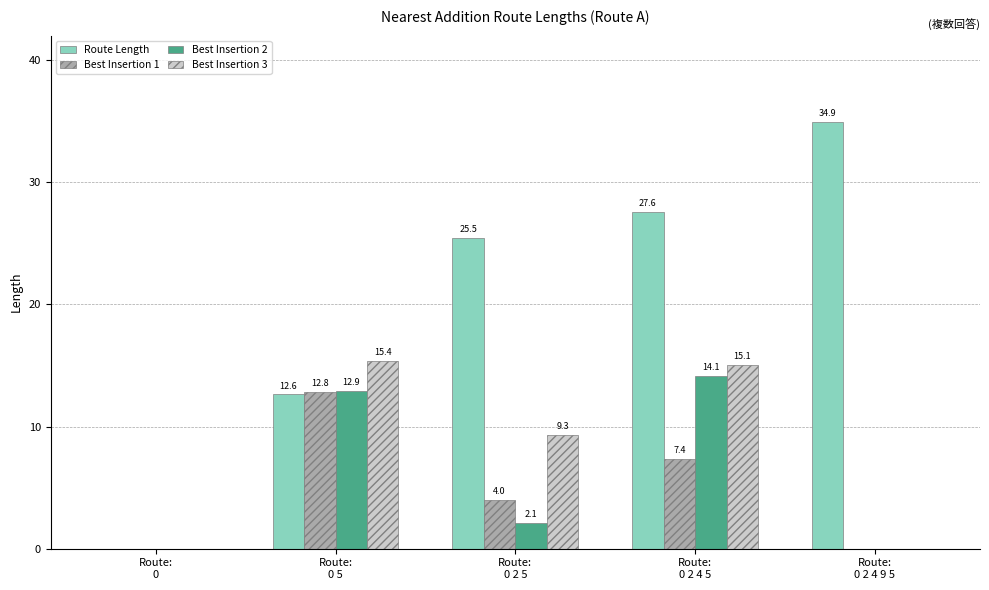

At which label does Route Length first exceed 25?

Route:
0 2 5